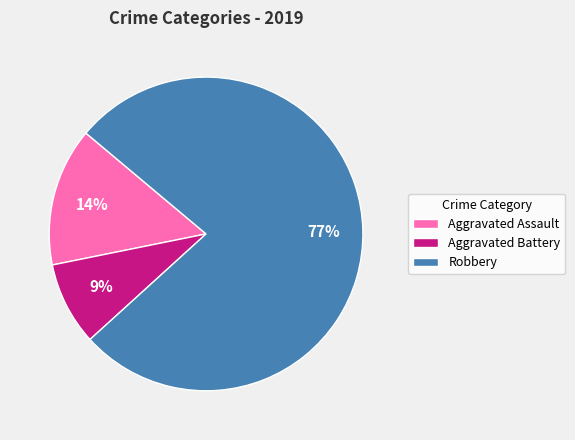

To the nearest percent, what is the average slice percentage?

33%